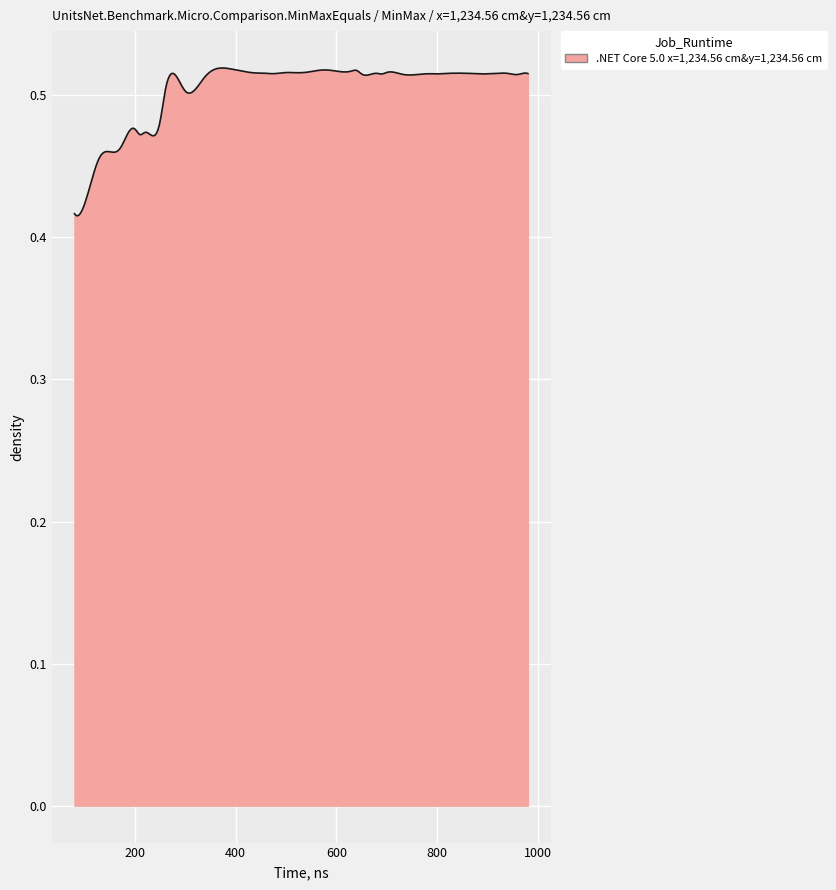

True or false: the data has more than 1 interior local peaks.

True